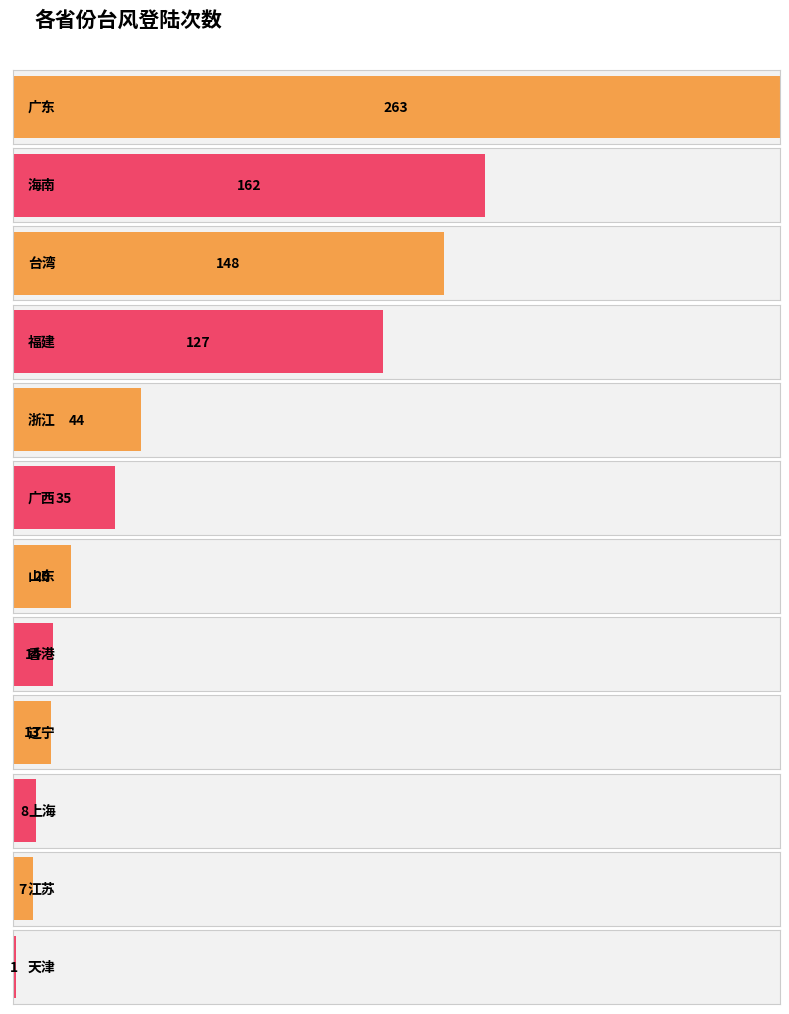

Is it true that the value at 香港 is 14?

True